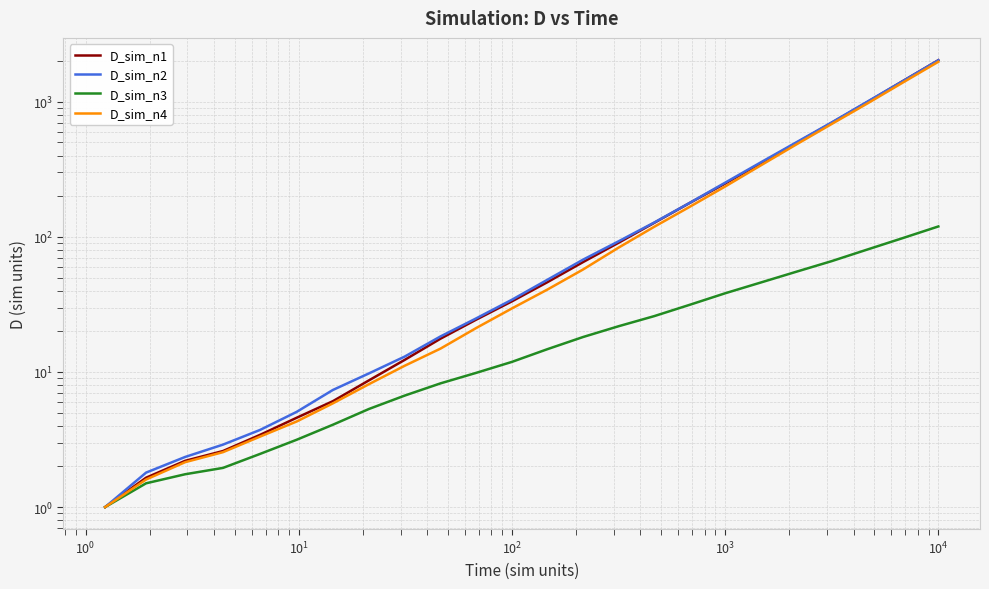

How many data points does each series have?

24